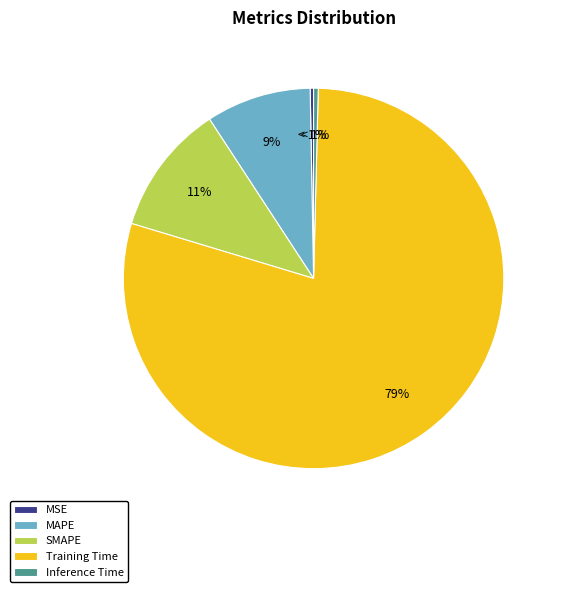

Rank the categories by value from lowest to highest.

MSE, Inference Time, MAPE, SMAPE, Training Time